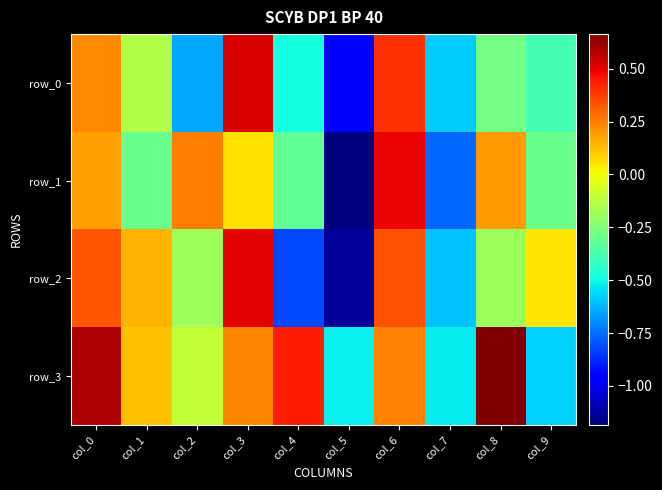

Between col_7 and col_9, which series saw the biggest shift?

row_2